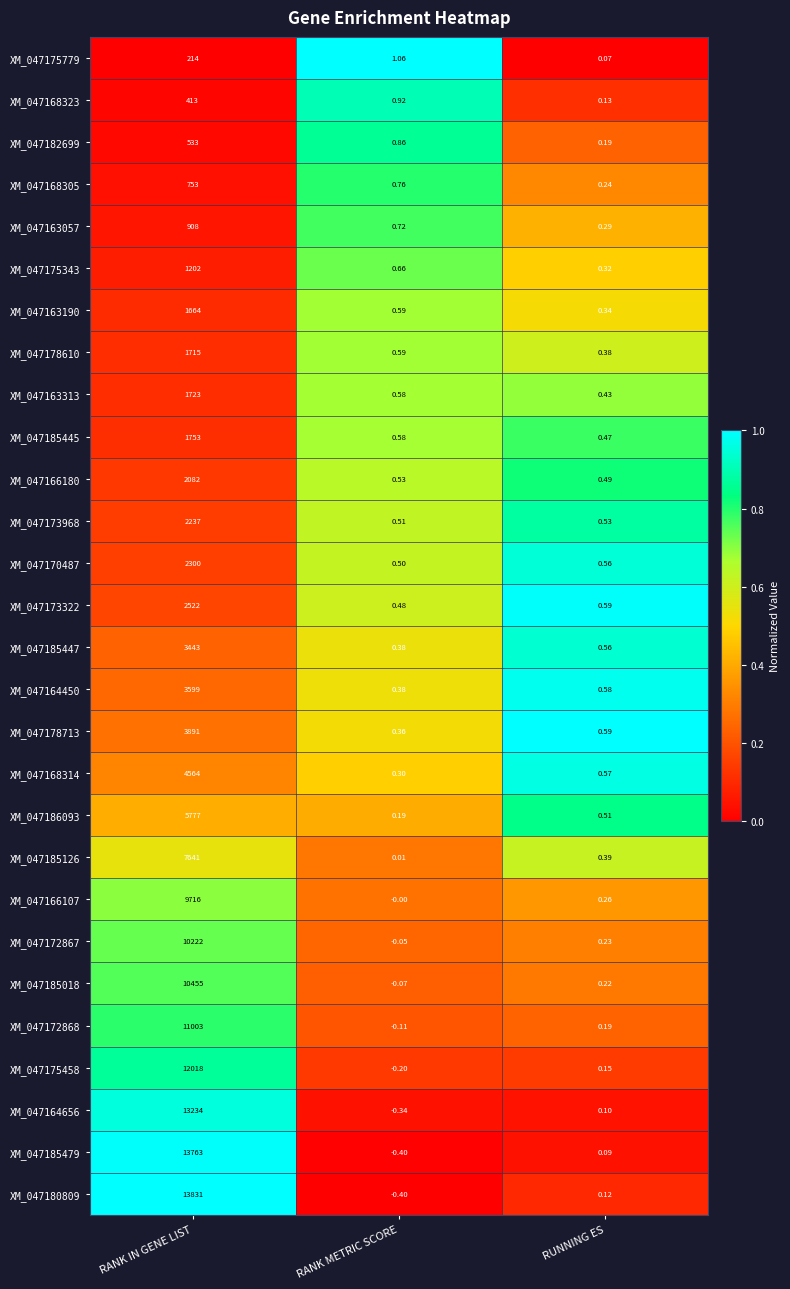

At which label is XM_047163057 closest to 454?

RANK METRIC SCORE